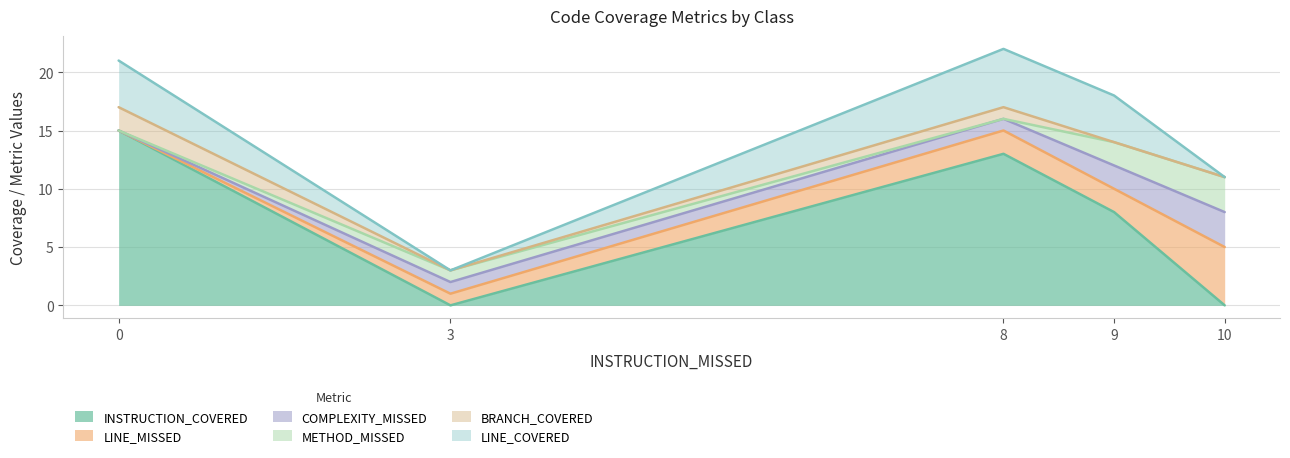

What is the total value across all series at 10?

11